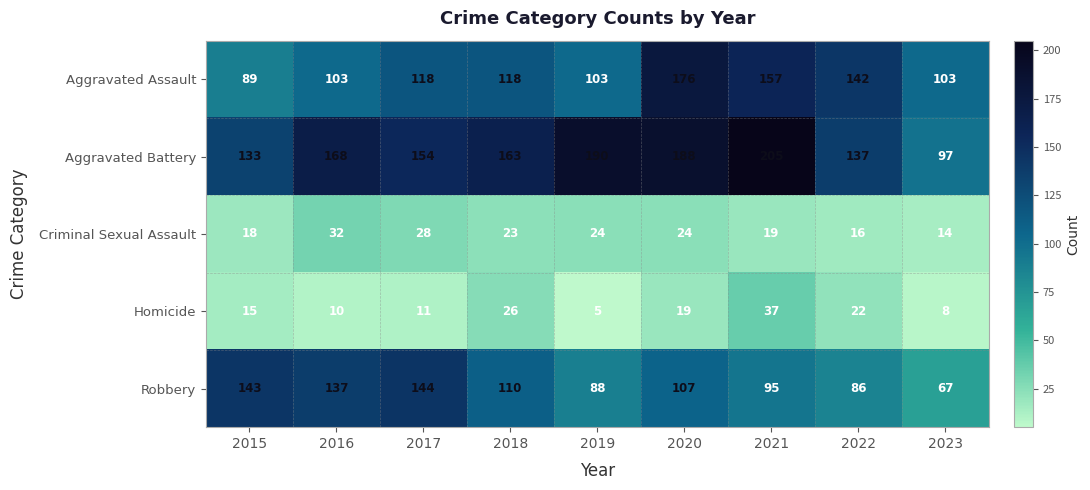

Is it true that Aggravated Battery equals 154 at 2017?

True